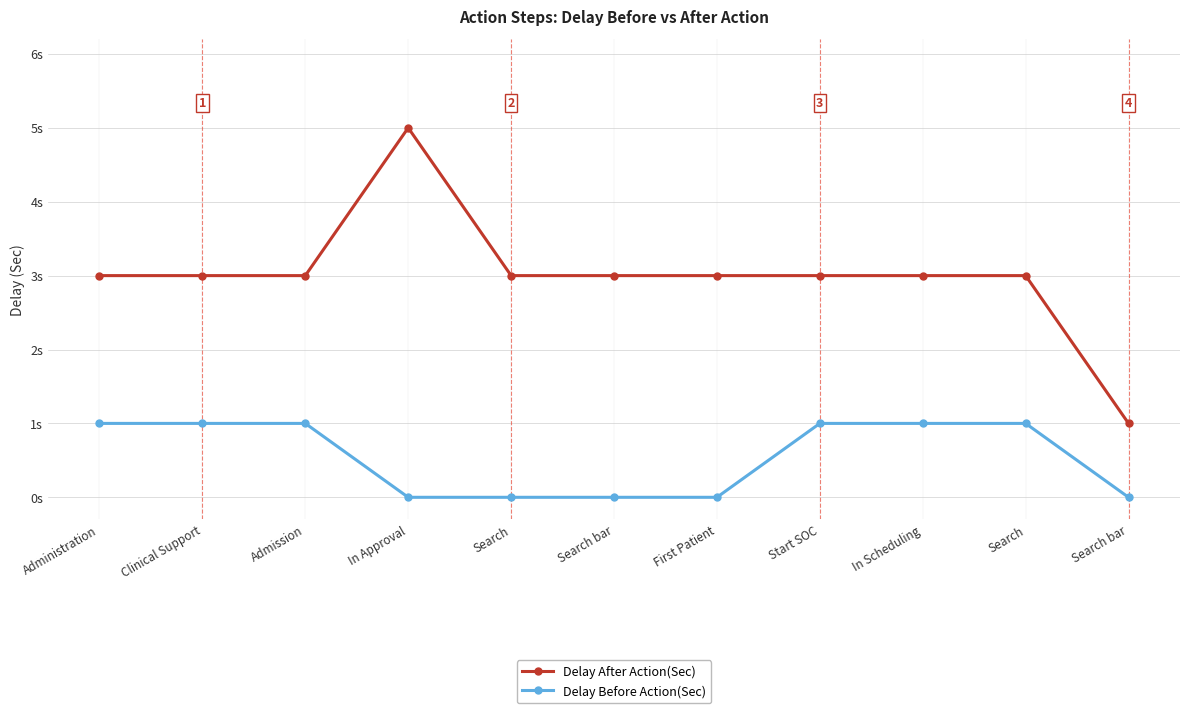

Which series has the largest range (max minus min)?

Delay After Action(Sec)